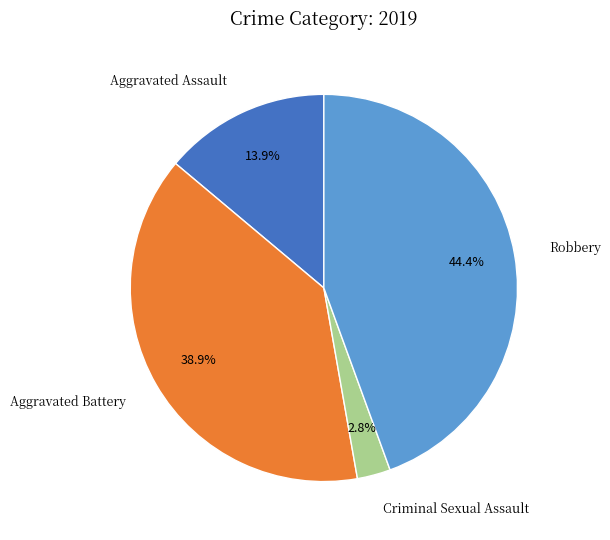

The Criminal Sexual Assault slice represents 14% of the pie. True or false?

False